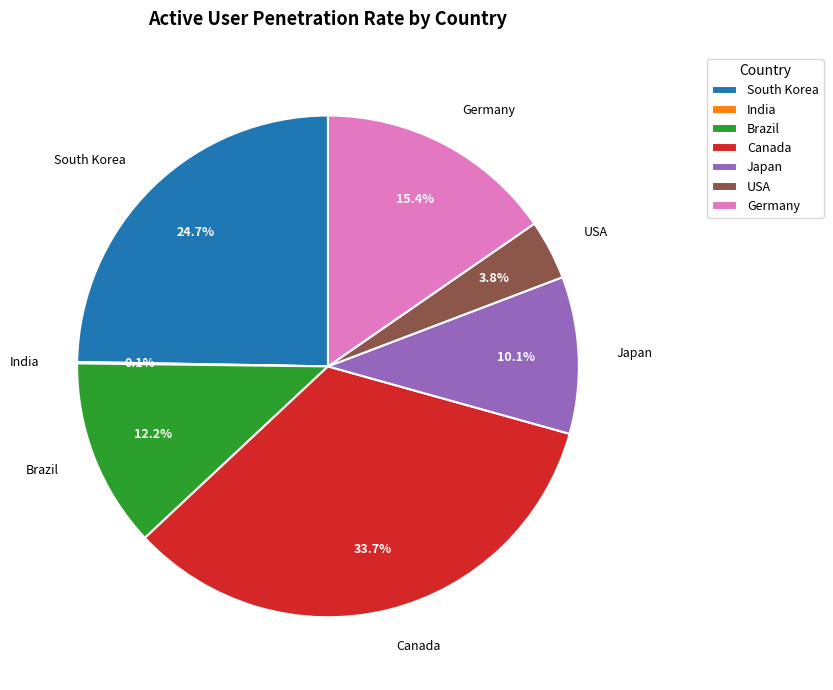

Is there a majority slice in this chart?

No